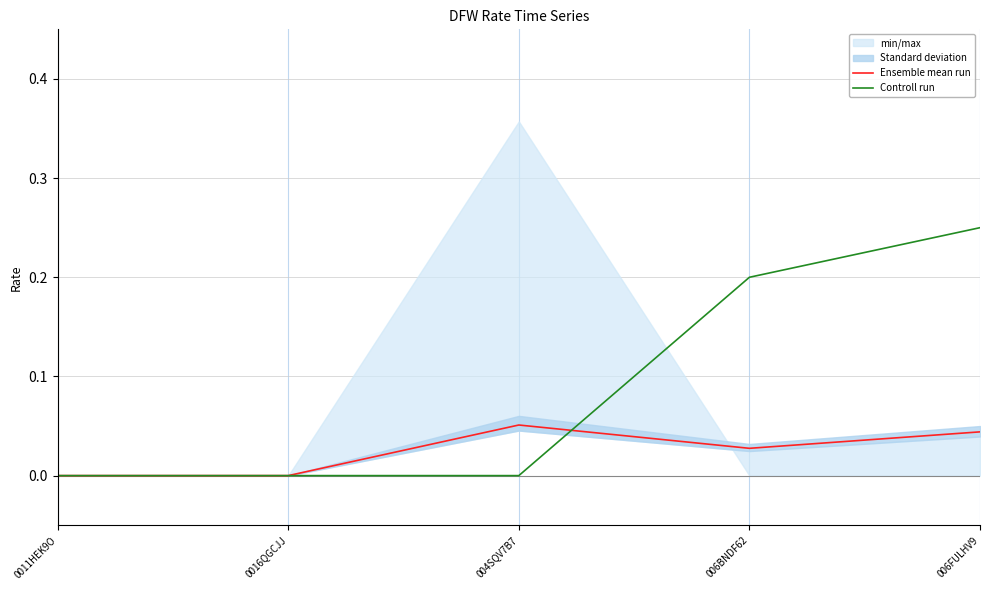

Does the chart display data point markers on the line(s)?

No